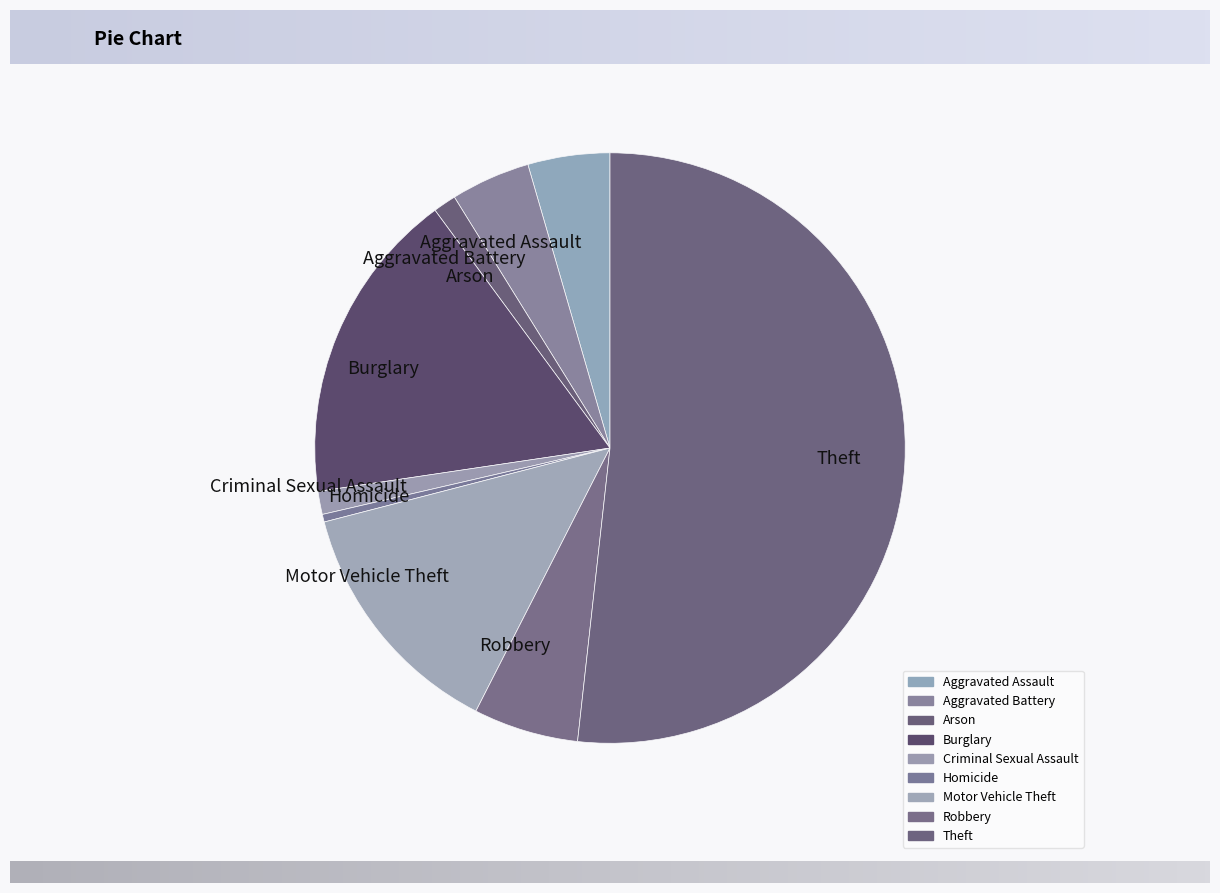

Does Motor Vehicle Theft account for over 50% of the chart?

No